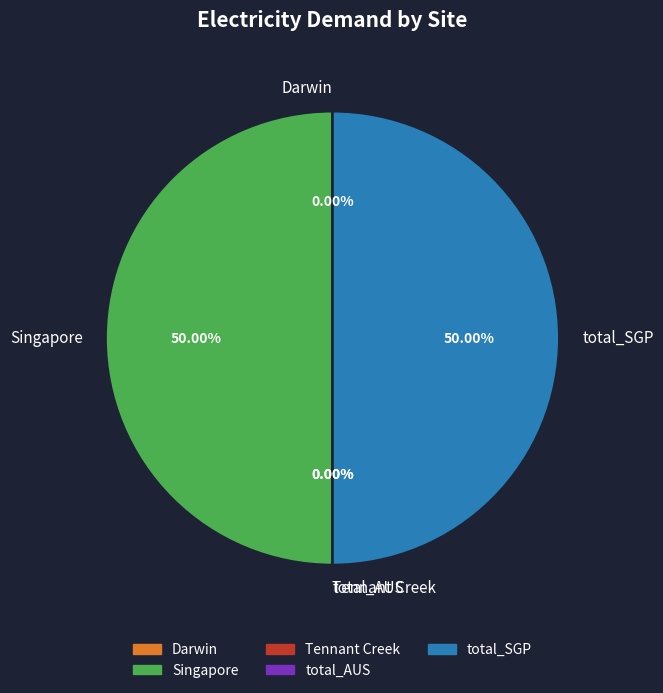

Between total_SGP and Tennant Creek, which is larger?

total_SGP